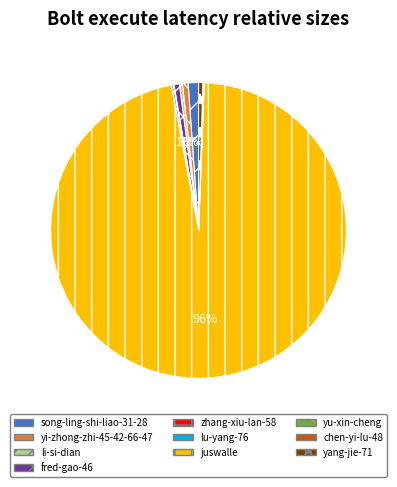

What is the majority slice?

juswalle